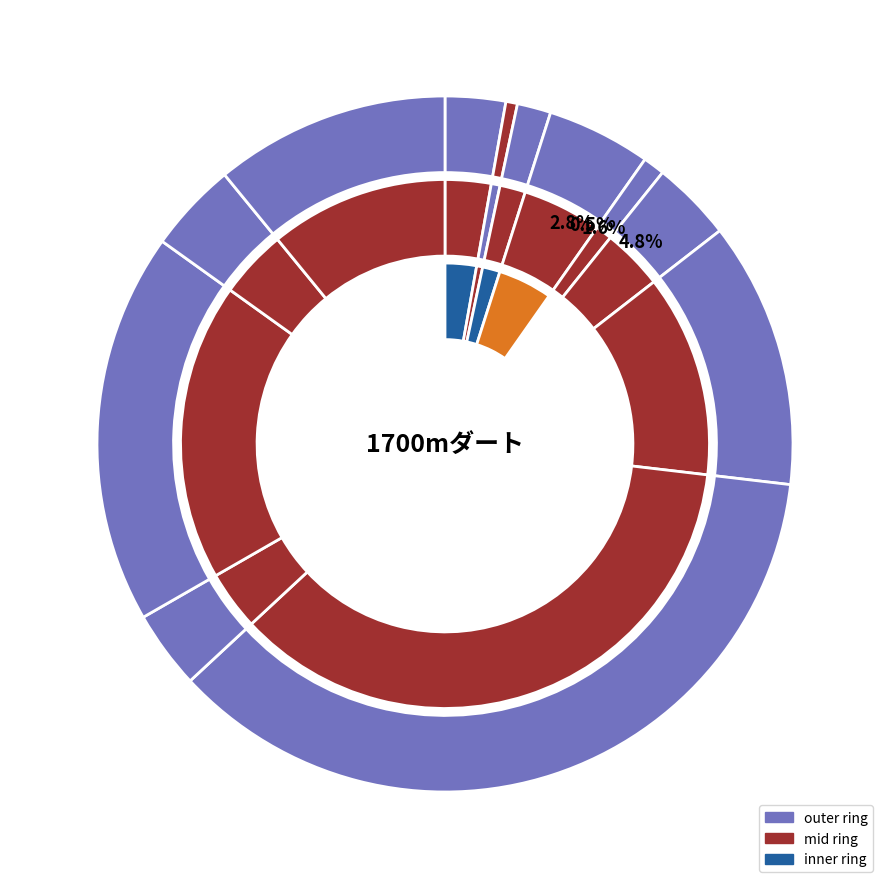

Does any single category account for the majority?

No